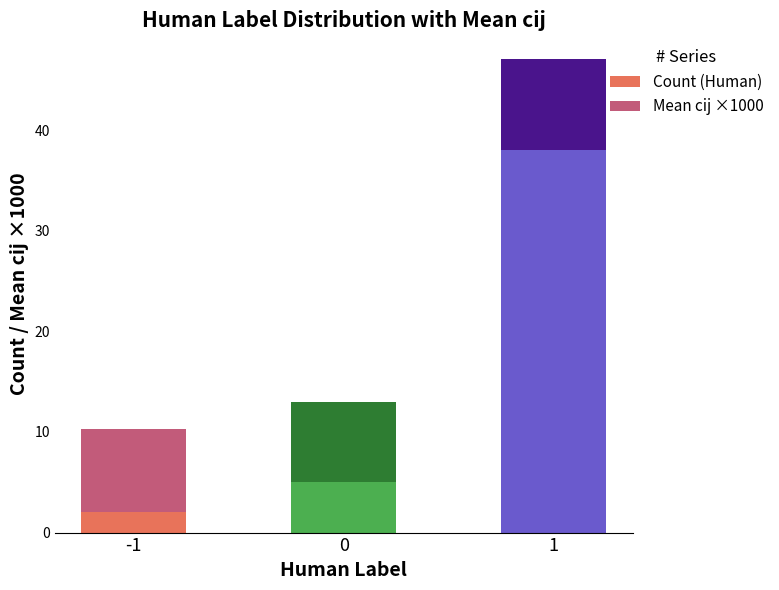

Reading left to right, transcribe the values for Count (Human).

2.0	5.0	38.0